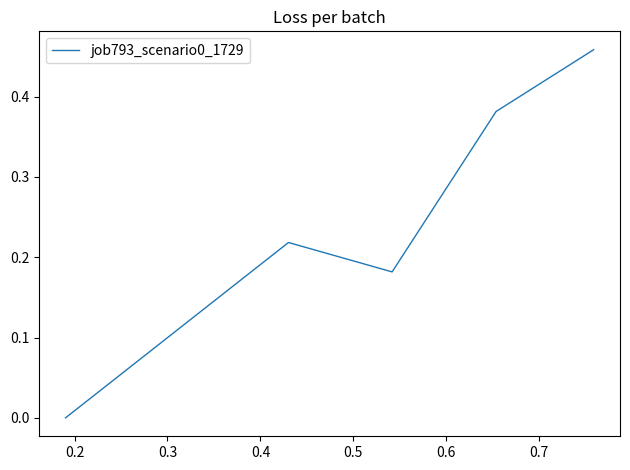

How many interior local peaks (higher than both neighbors) does the data have?

1